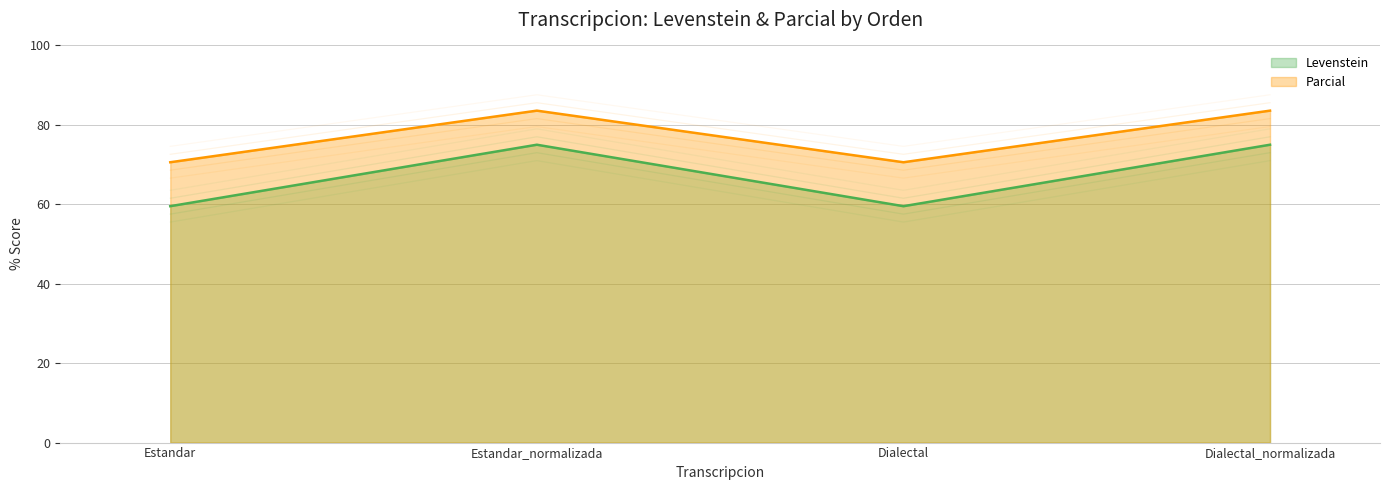

Is it true that Levenstein equals 124.1 at Dialectal_normalizada?

False